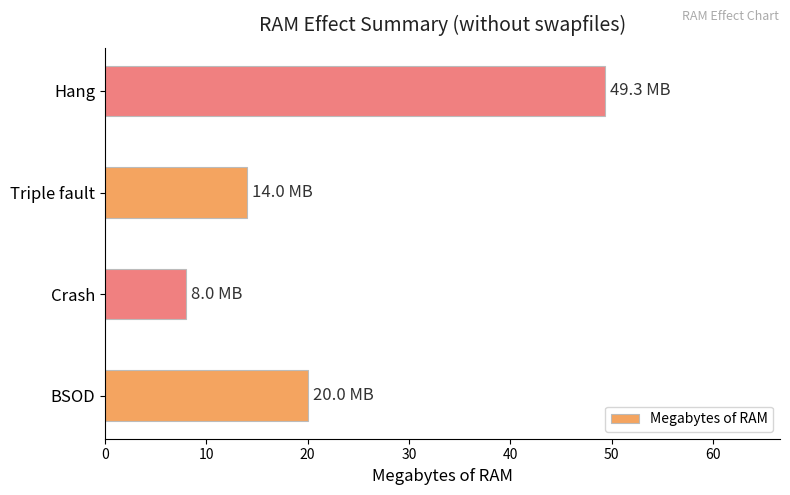

What is the change in value from BSOD to Hang?

+29.3